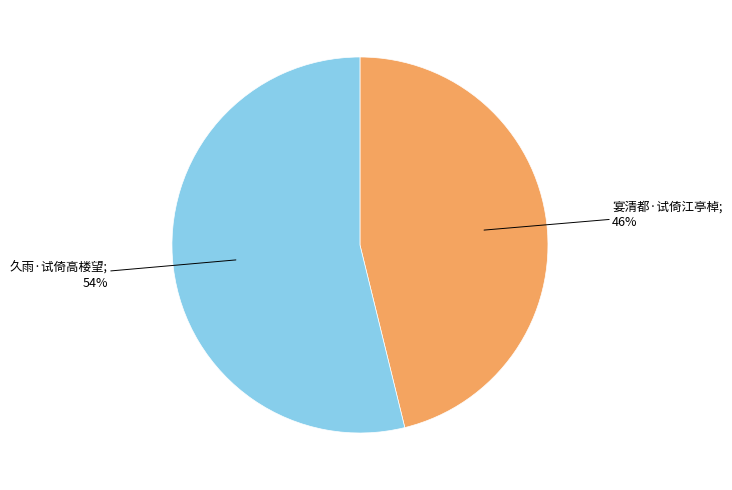

Is there a majority slice in this chart?

Yes